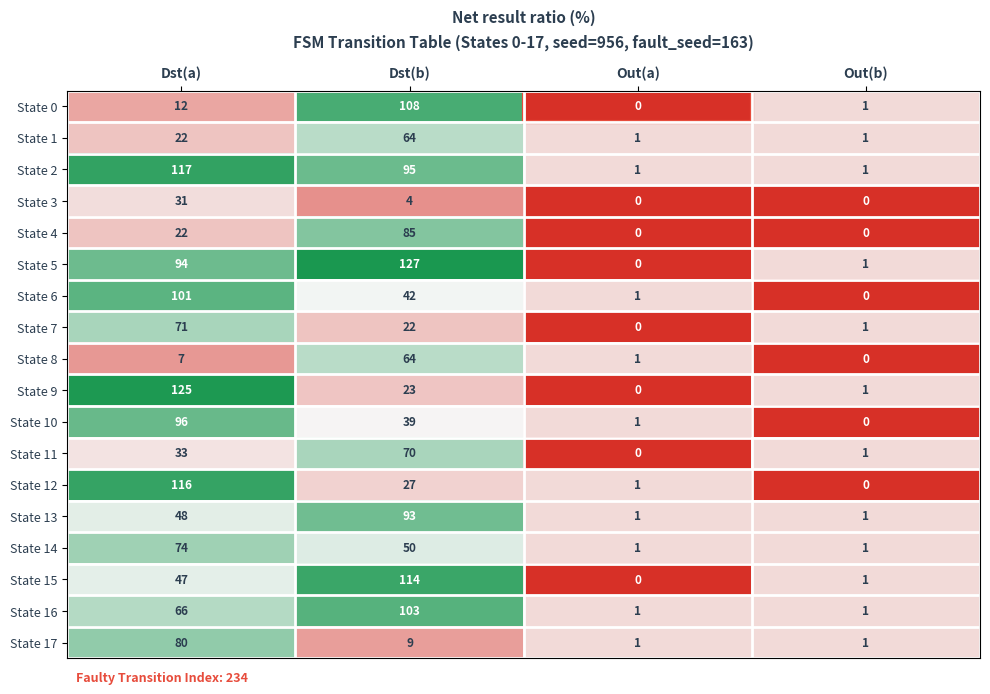

Is it true that State 10 equals -33 at Out(b)?

False